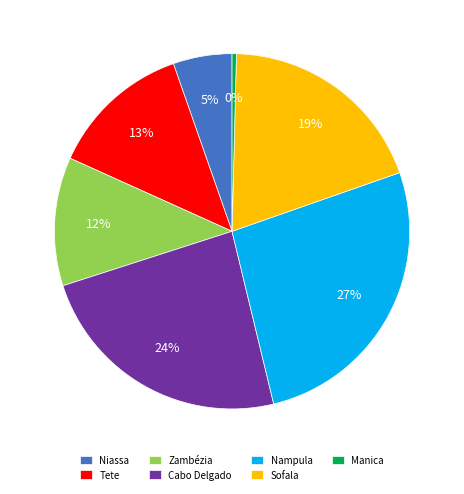

What is the smallest slice in the pie chart?

Manica